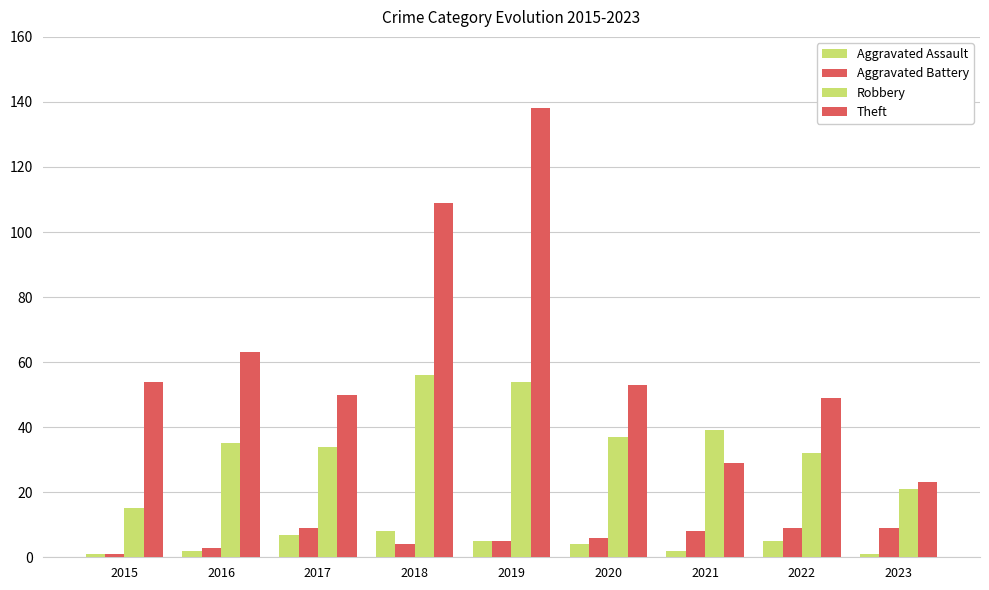

Which series changed the most between 2015 and 2023?

Theft